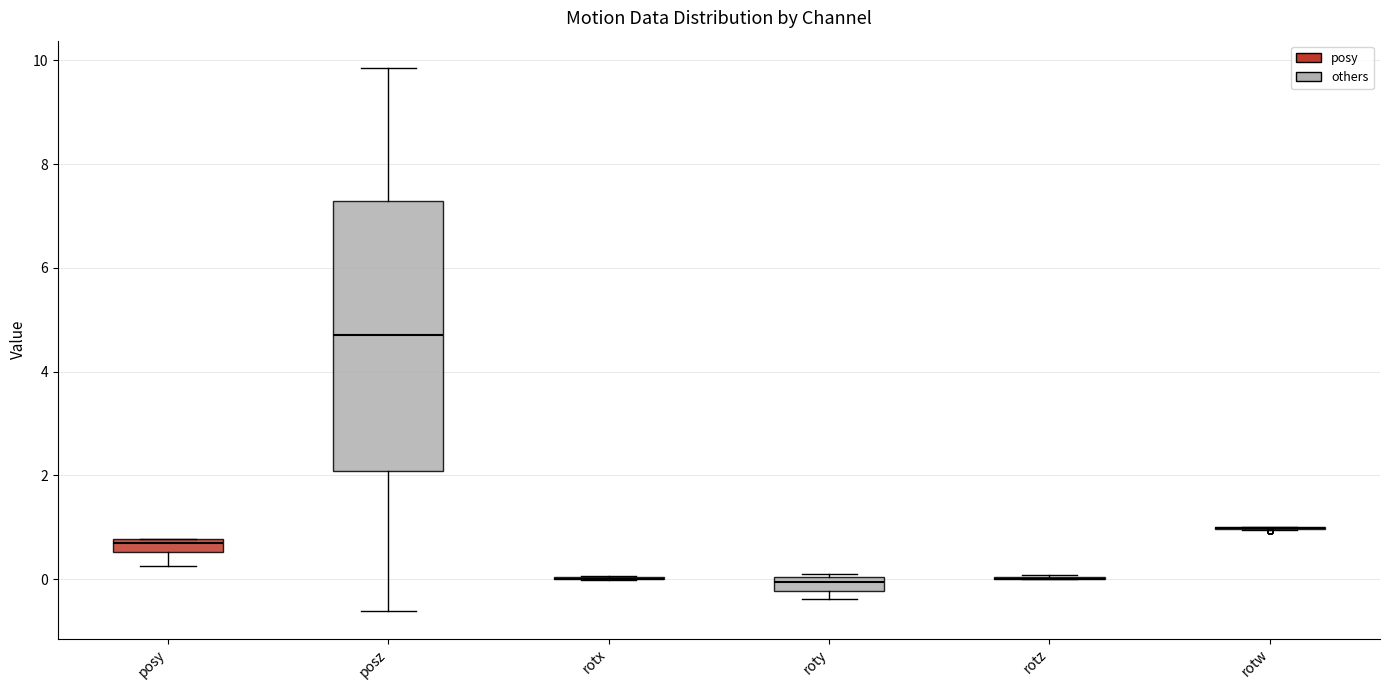

Comparing the boxes themselves (not the whiskers), which one is the tallest?

posz